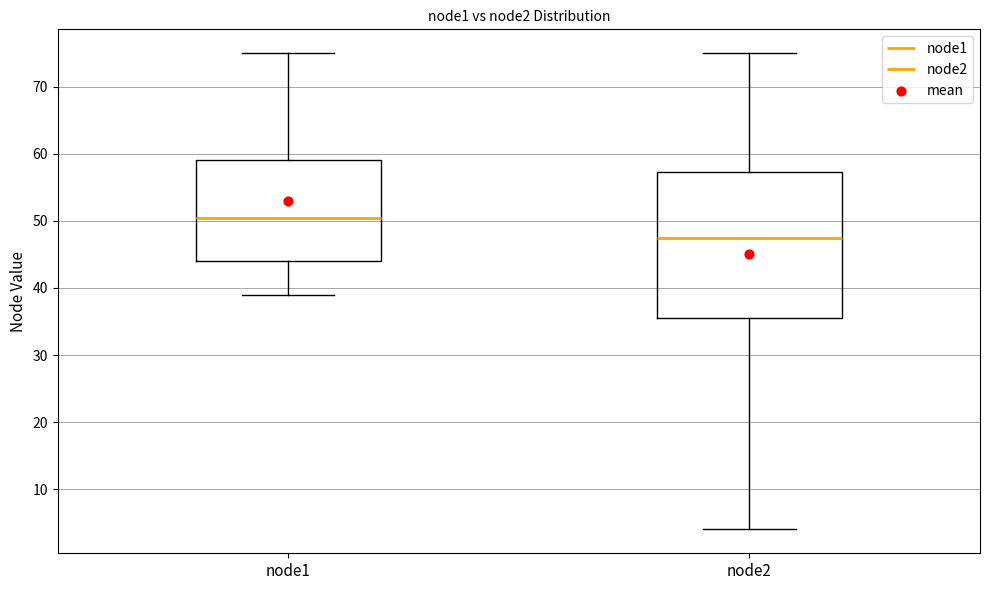

Reading left to right, transcribe this box plot: for each box, give where its median line is, the range the box spans, and where its two whiskers end, as read against the y-axis. The values are not printed on the chart, so give them approximately, as read against the axis.

node1: median 51, box 44 to 59, whiskers 39 to 75
node2: median 48, box 36 to 57, whiskers 4 to 75